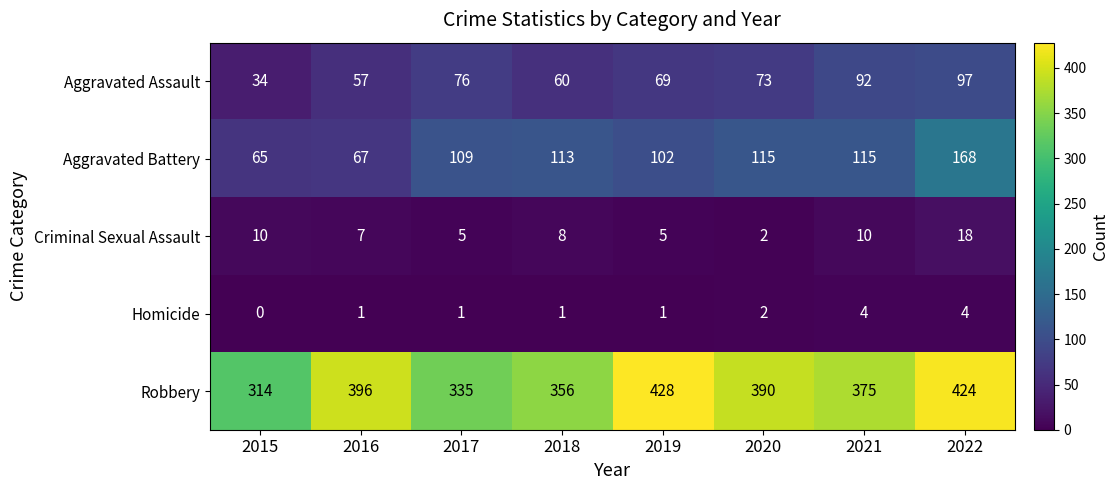

What is the sum of the Robbery values at 2020 and 2015?

704